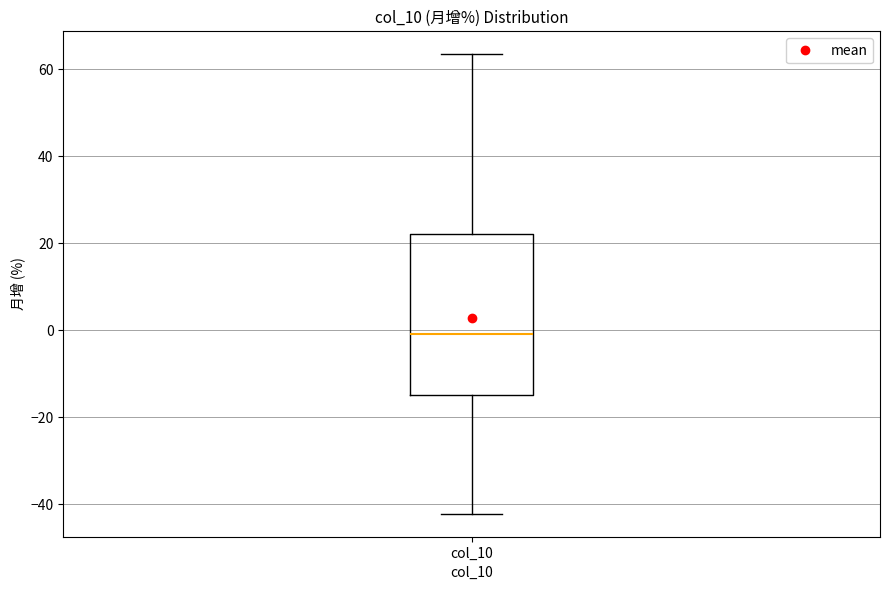

Read this box plot against the y-axis: the position of the median line, the range covered by the box, and the ends of both whiskers. The values are not printed on the chart, so give them approximately, as read against the axis.

median 0, box -14 to 22, whiskers -42 to 64